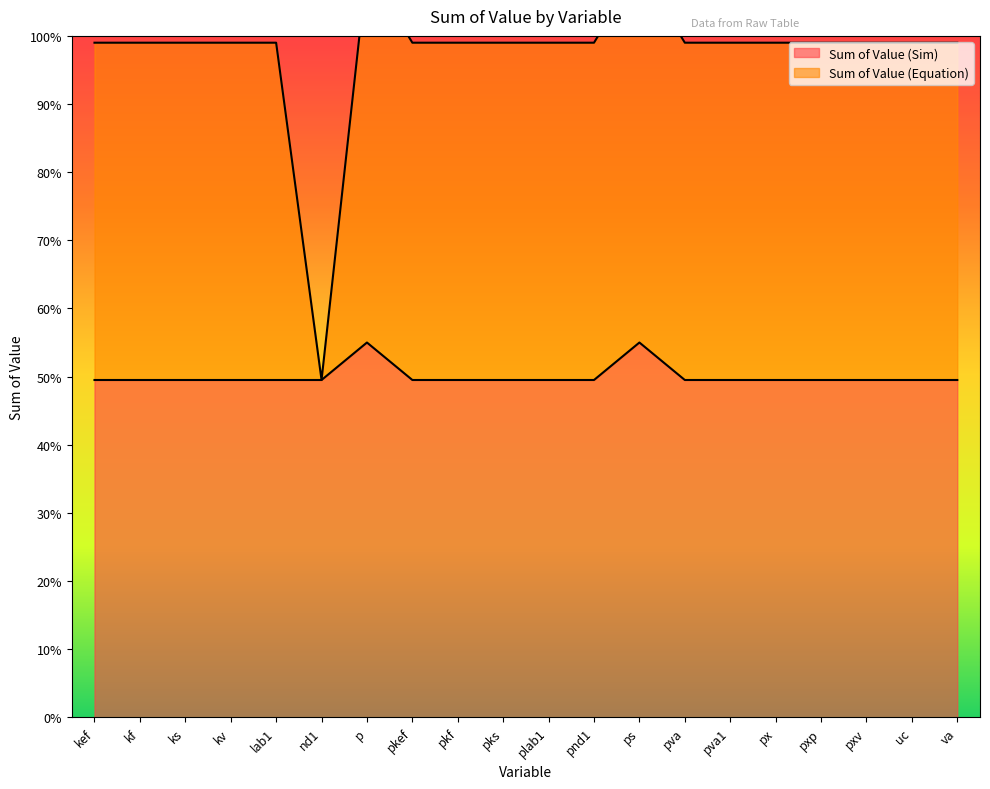

What is the difference between the highest and lowest values at pks?

49.5